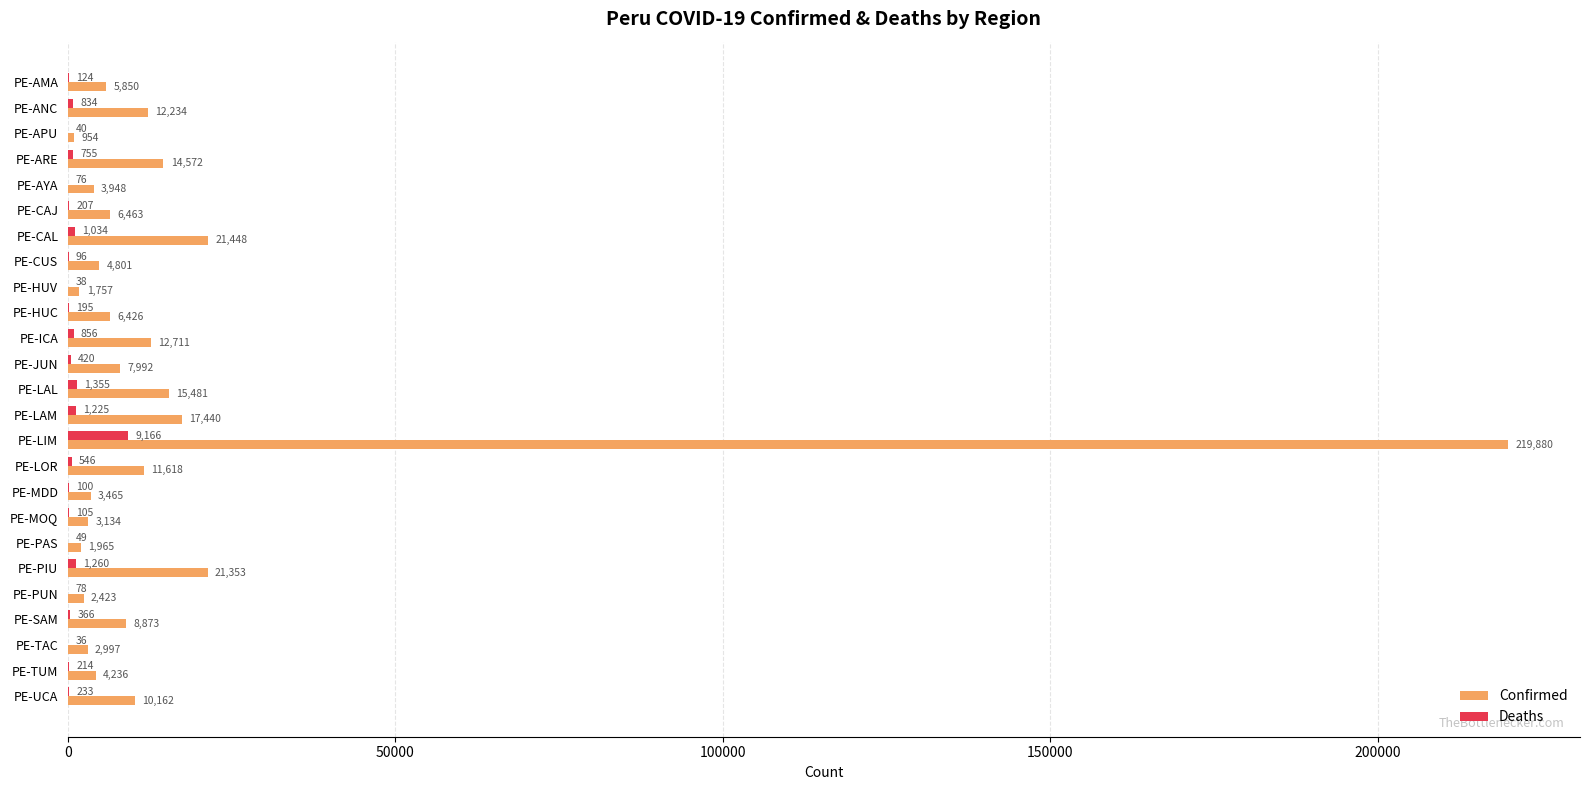

What is the sum of the Deaths values at PE-CAL and PE-TAC?

1070